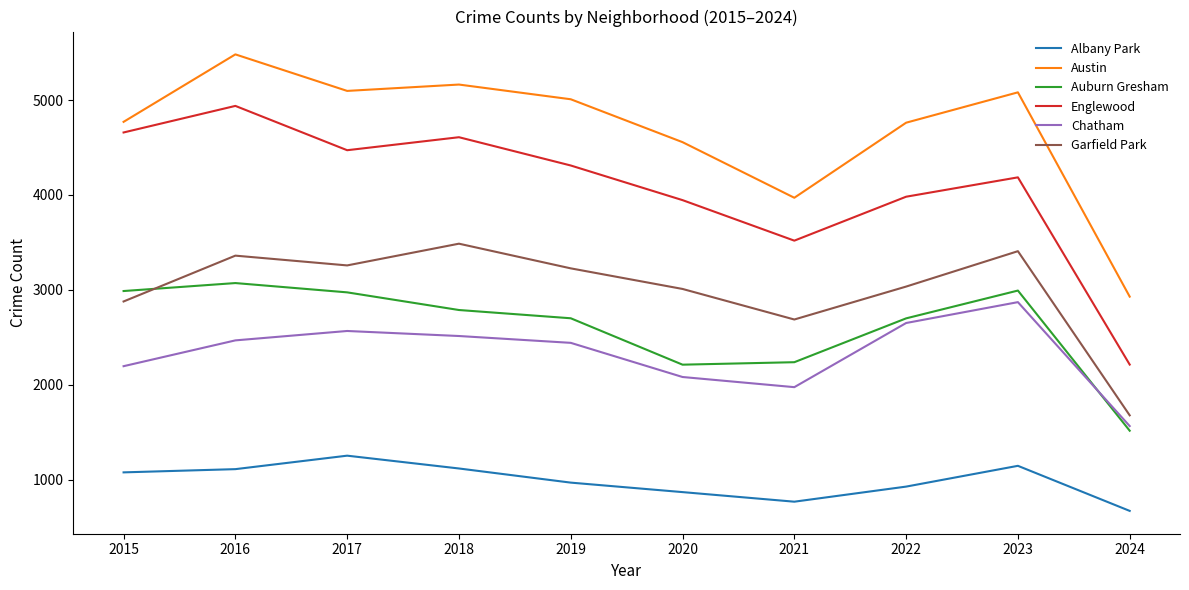

How many values in the Garfield Park series are below 3226?

5